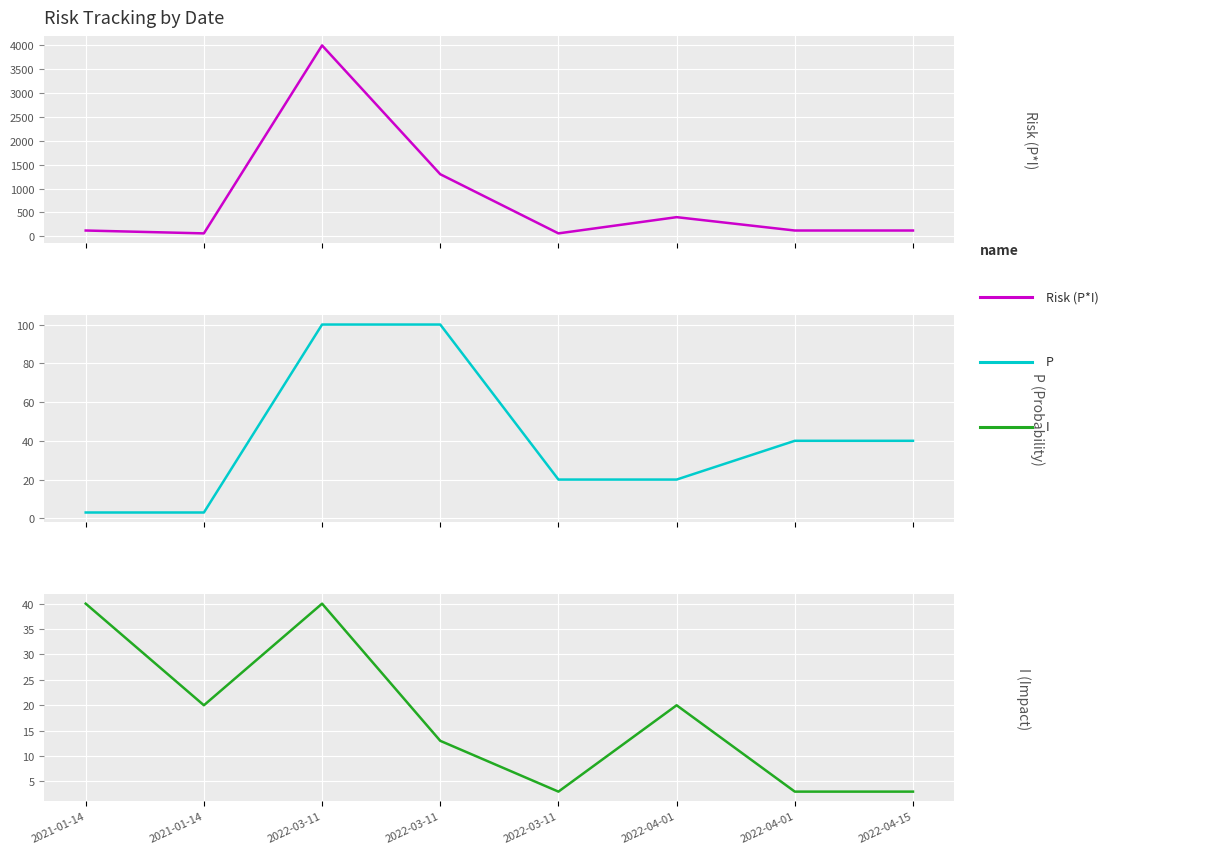

After their last crossing, which series has the higher values: I or P?

P